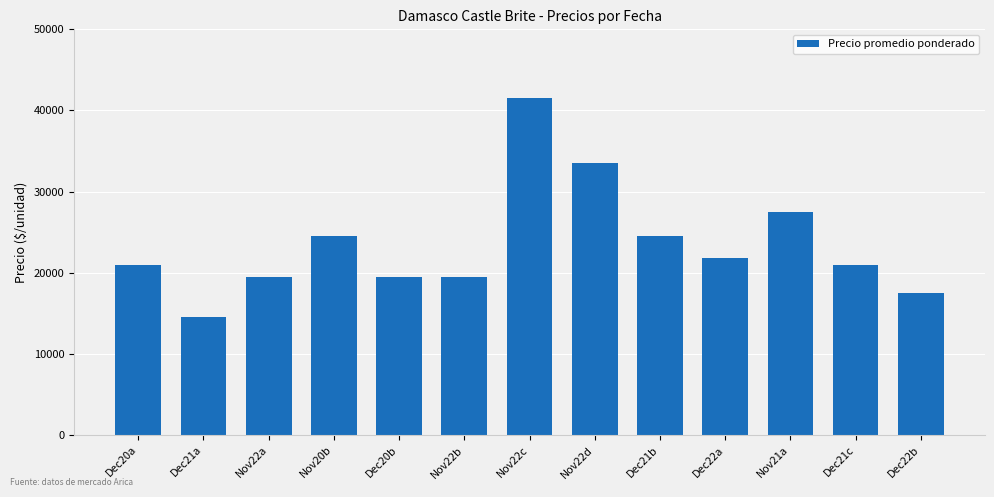

What is the change in value from Nov22a to Dec21b?

+5038